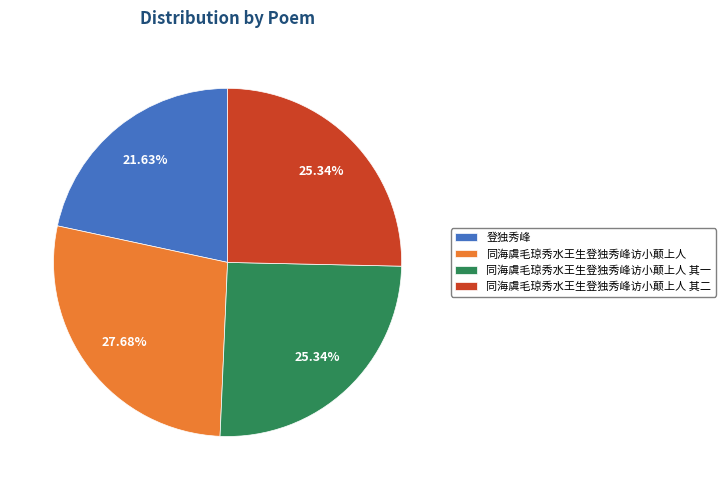

What is the ratio of the value at 同海虞毛琼秀水王生登独秀峰访小颠上人 to the value at 登独秀峰?

1.3